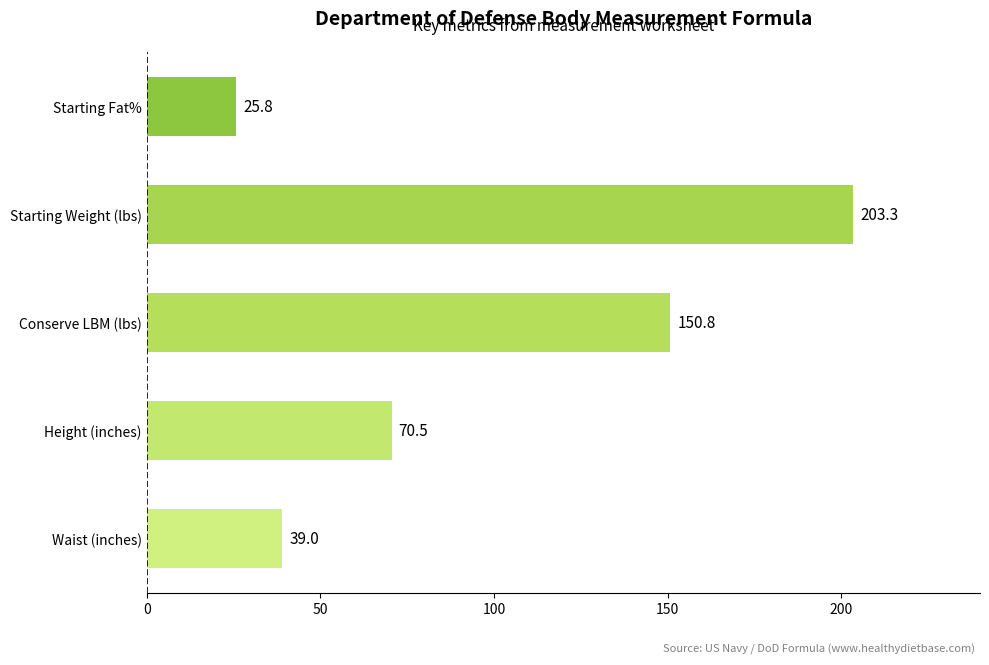

How many data points are less than 70?

2